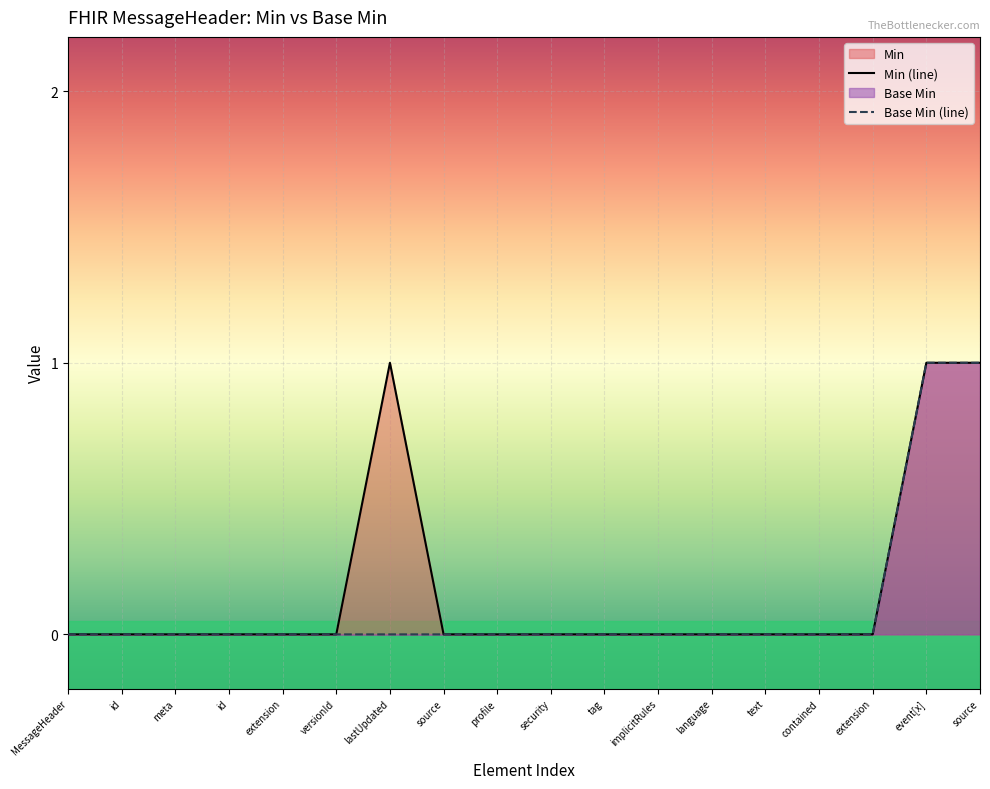

Between MessageHeader and event[x], which series saw the biggest shift?

Min (line)